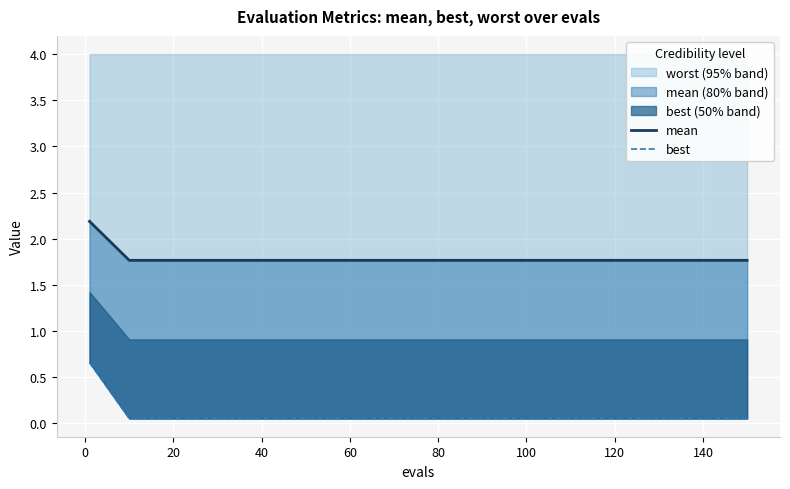

True or false: best and mean cross at least once.

False